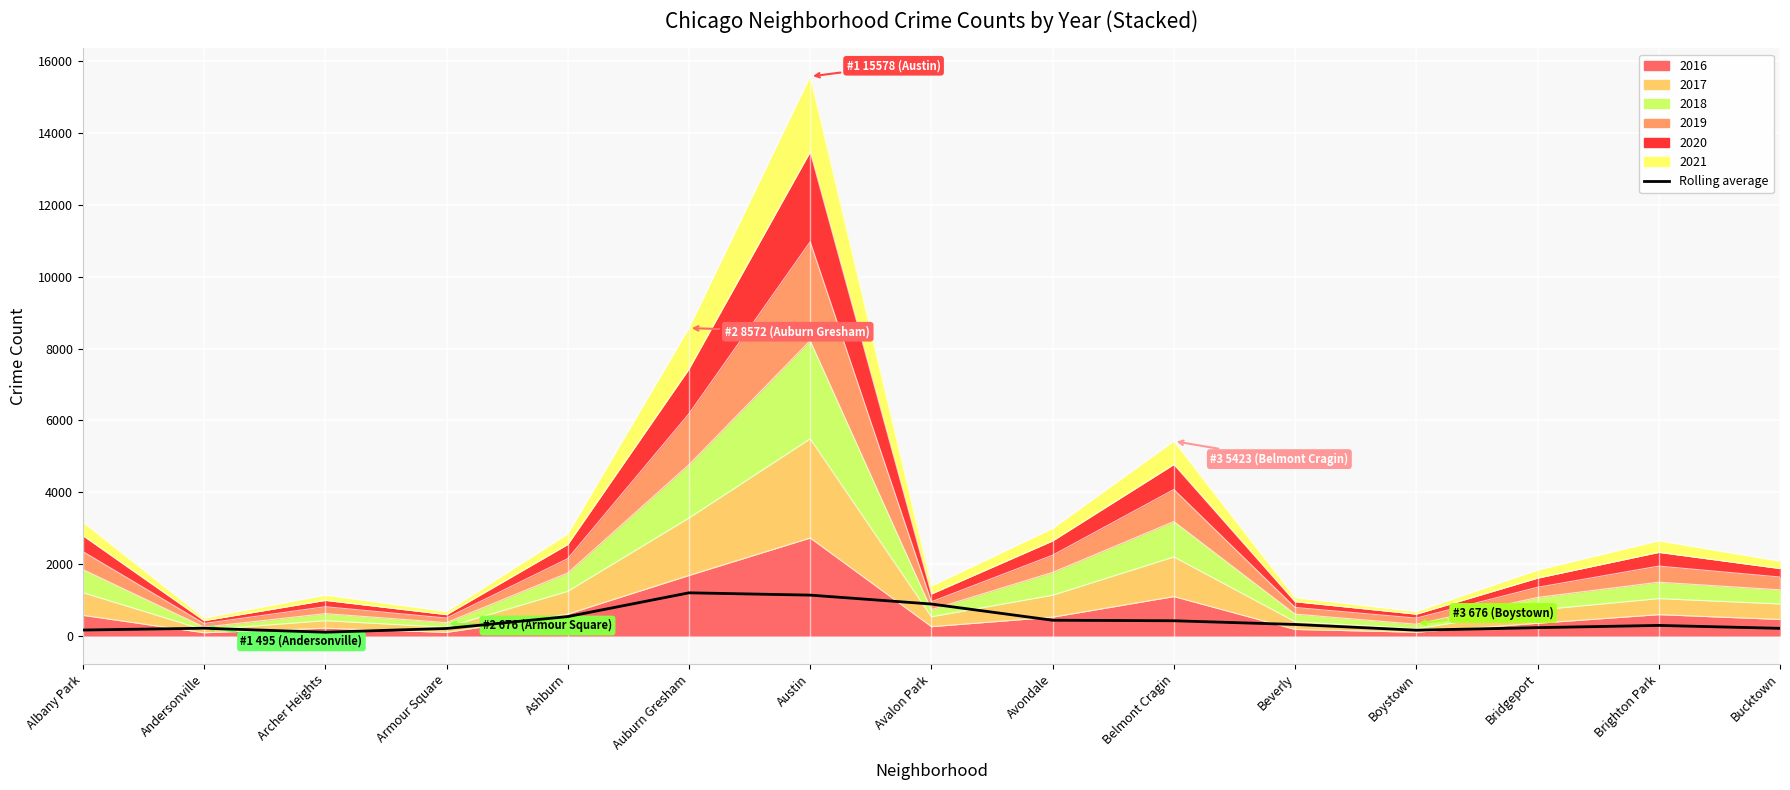

The chart shows a value of 421.1 at Belmont Cragin. True or false?

True